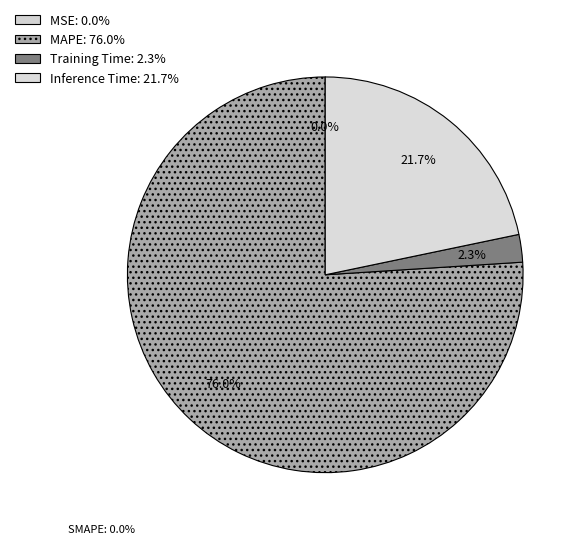

Which slice is the smallest?

MSE